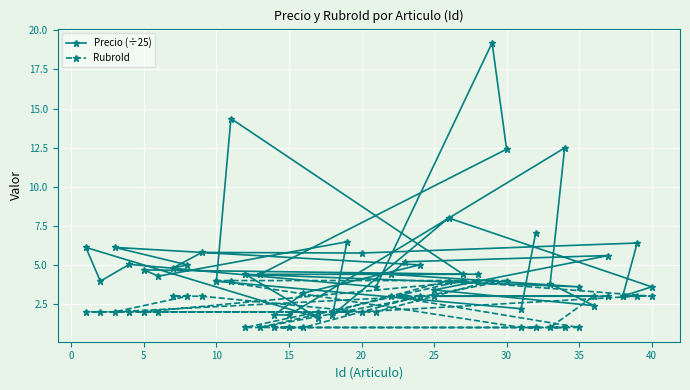

True or false: Precio (÷25) and RubroId cross at least once.

True